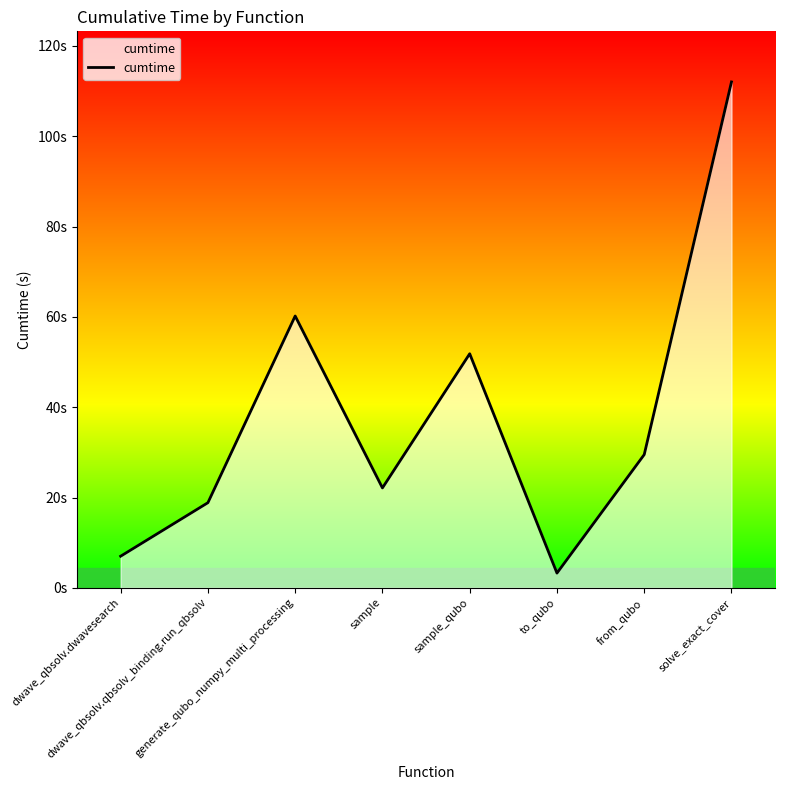

Rank the categories by value from lowest to highest.

to_qubo, dwave_qbsolv.dwavesearch, dwave_qbsolv.qbsolv_binding.run_qbsolv, sample, from_qubo, sample_qubo, generate_qubo_numpy_multi_processing, solve_exact_cover